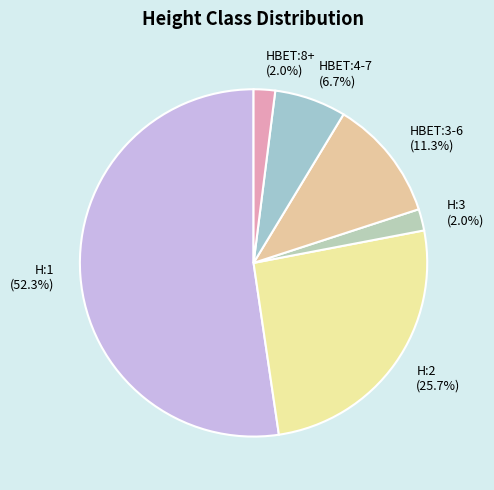

What is the largest slice in the pie chart?

H:1 (52.3%)